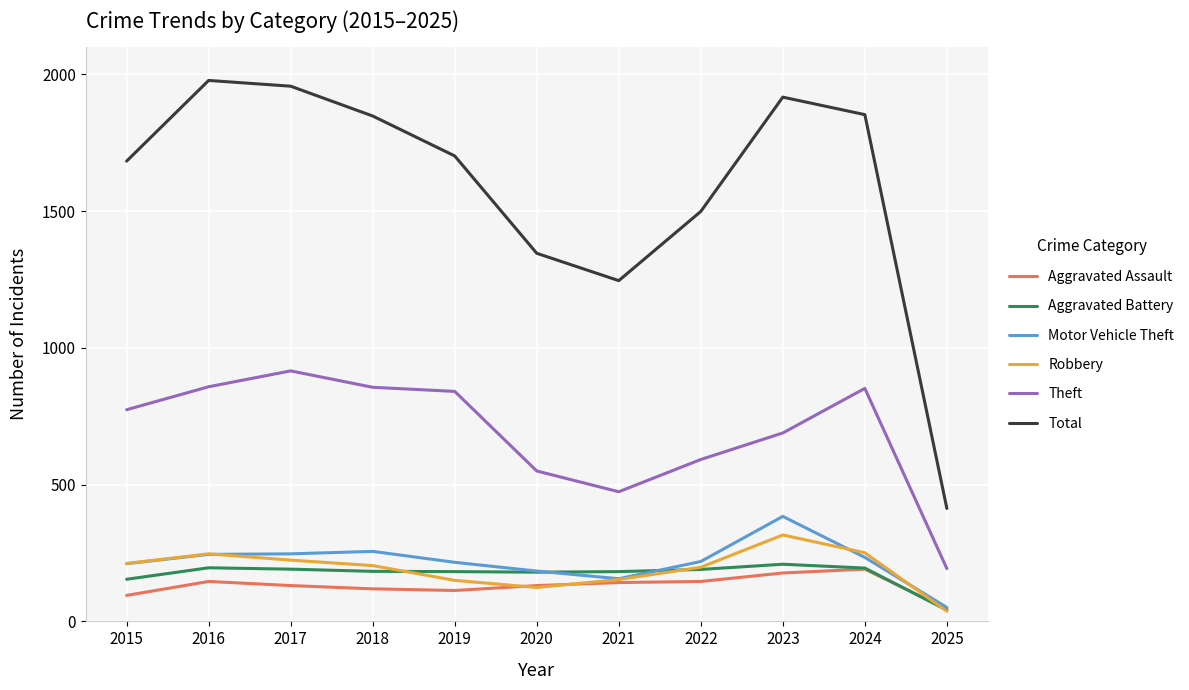

Which category has the highest value in the Motor Vehicle Theft series?

2023